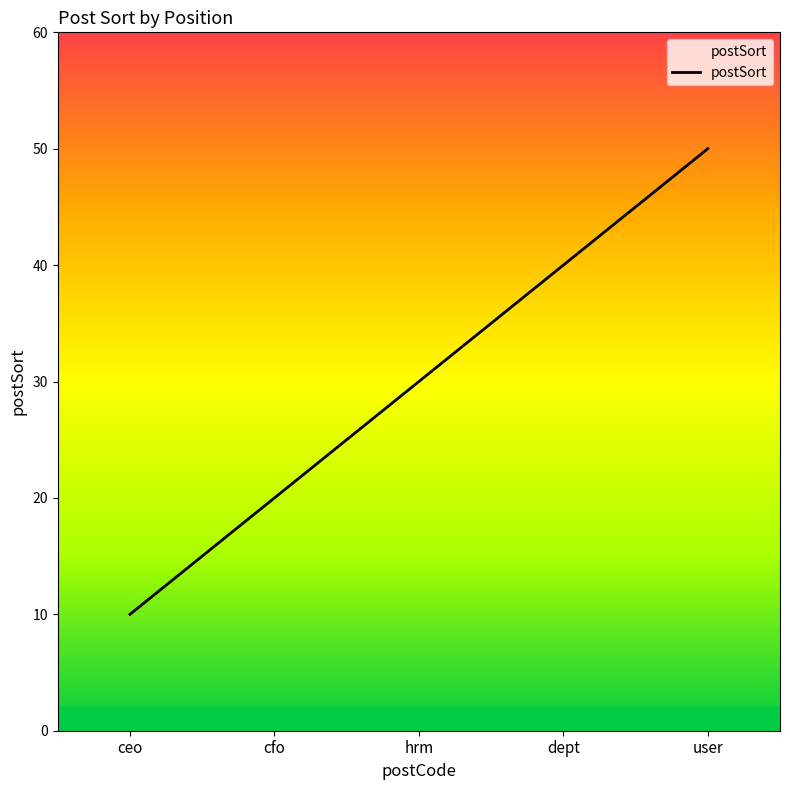

What is the smallest value displayed?

10